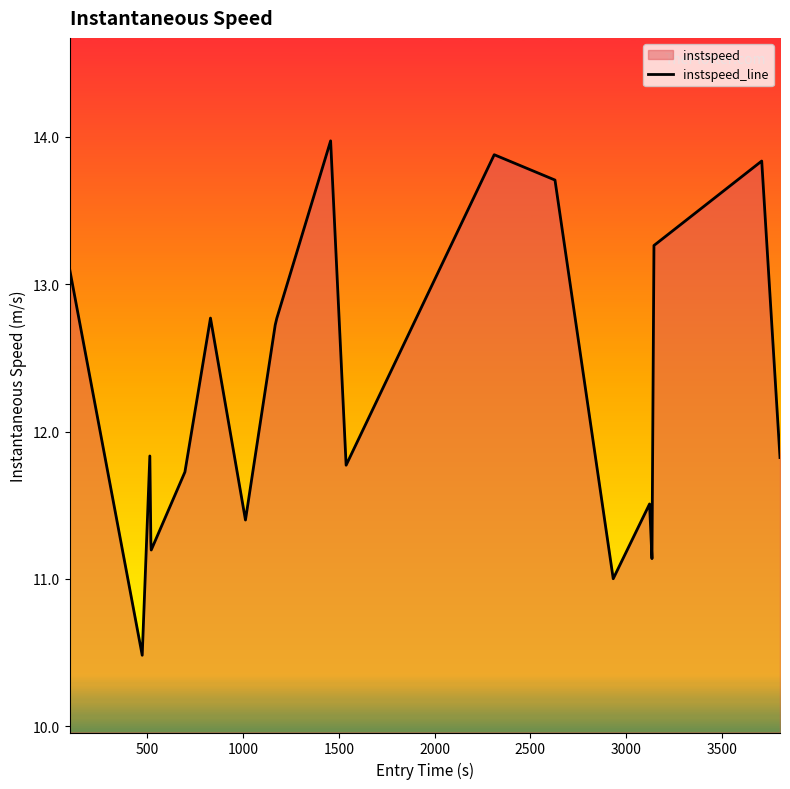

What is the smallest value displayed?

10.5